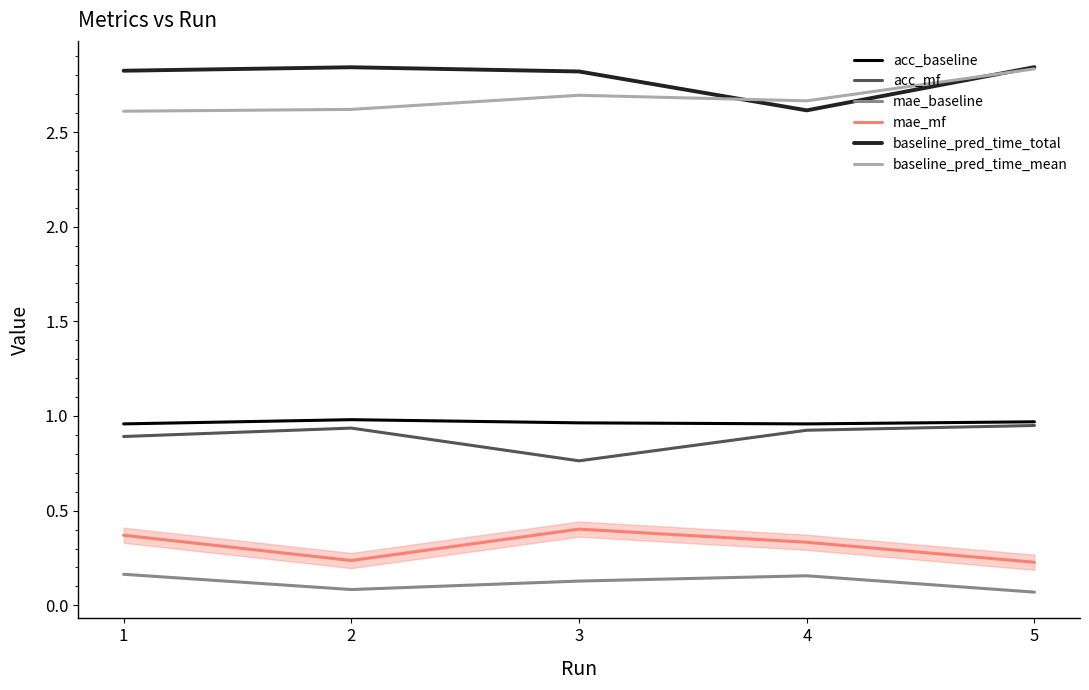

Is the value of mae_baseline at 1 greater than the value of baseline_pred_time_total at 4?

No